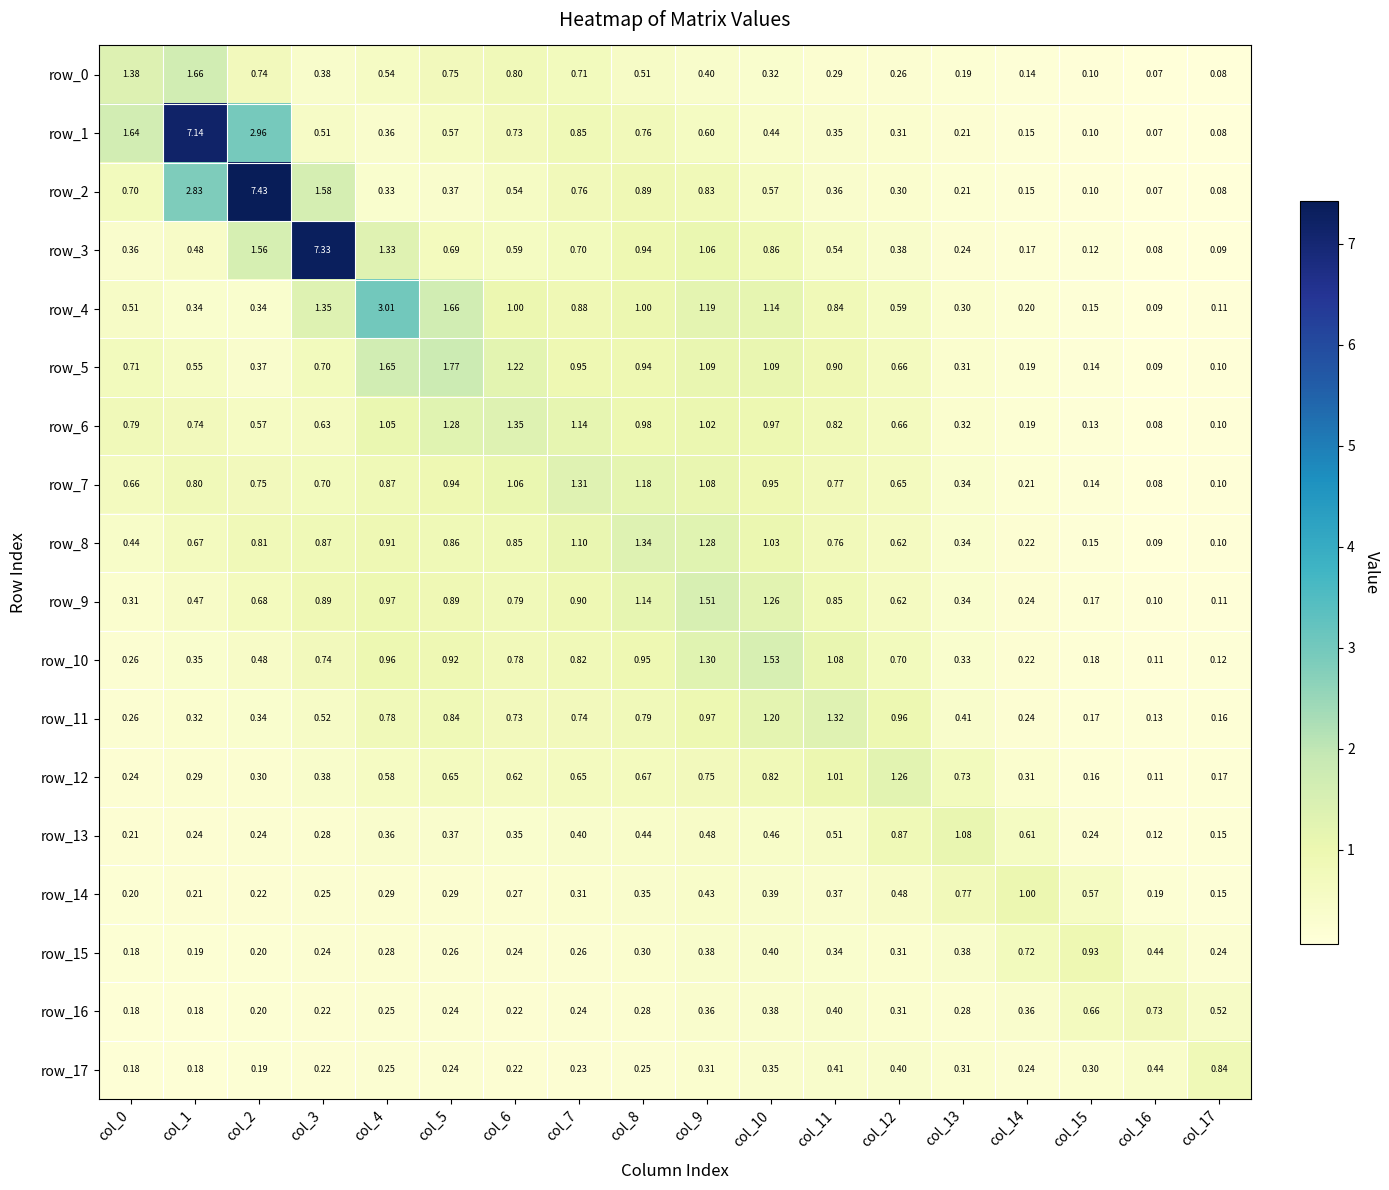

Rank the categories by row_13 value from highest to lowest.

col_13, col_12, col_14, col_11, col_9, col_10, col_8, col_7, col_5, col_4, col_6, col_3, col_2, col_15, col_1, col_0, col_17, col_16